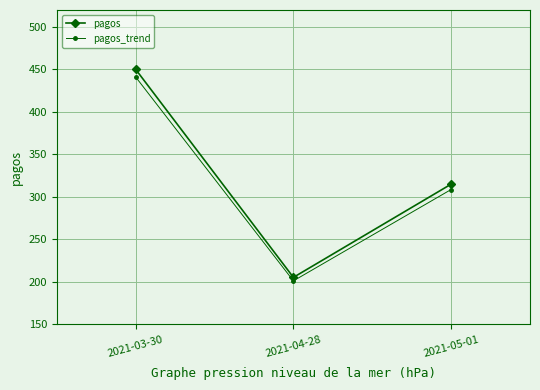

What position from the left is 2021-04-28?

2